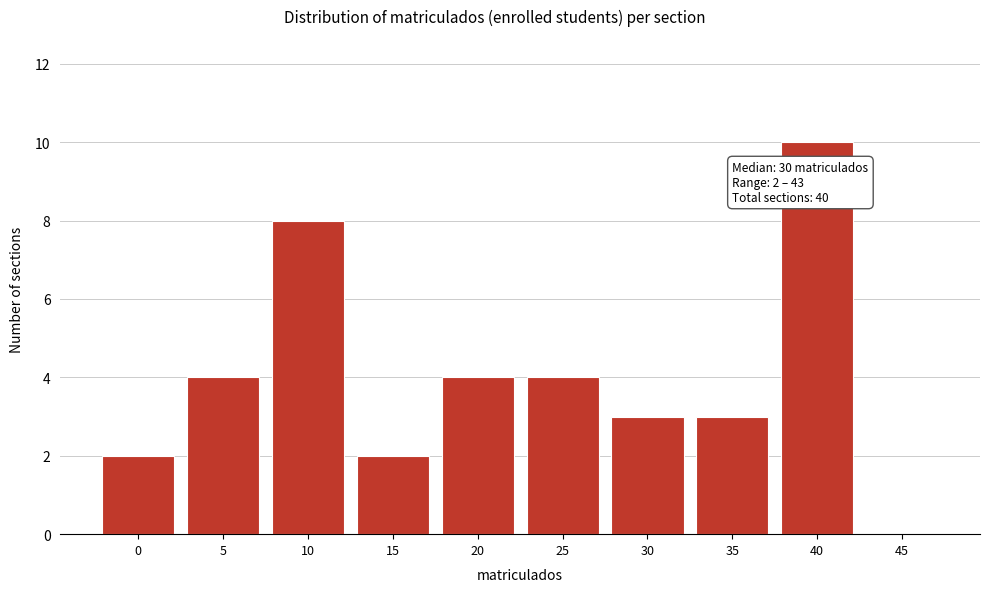

Reading right to left, list all the values displayed in this chart.

45=0	40=10	35=3	30=3	25=4	20=4	15=2	10=8	5=4	0=2